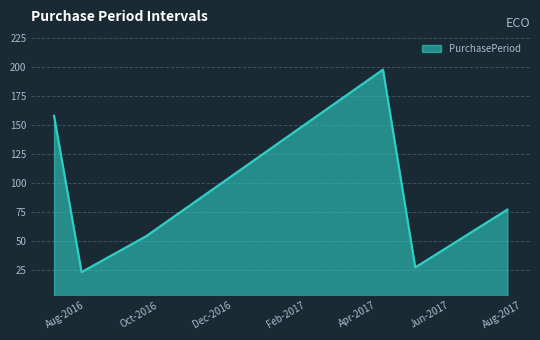

How many interior local valleys (lower than both neighbors) does the data have?

2